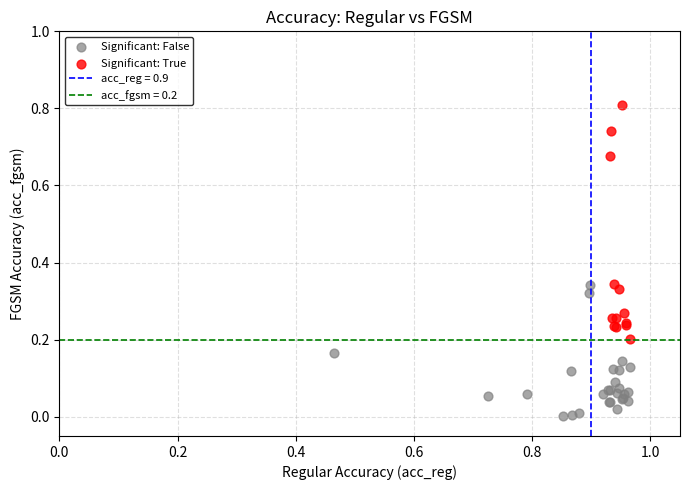

Which series has the largest Y range (max minus min)?

Significant: True